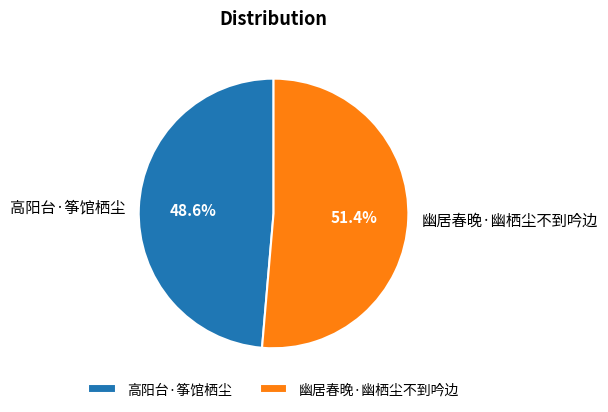

Which has a higher value, 幽居春晚·幽栖尘不到吟边 or 高阳台·筝馆栖尘?

幽居春晚·幽栖尘不到吟边